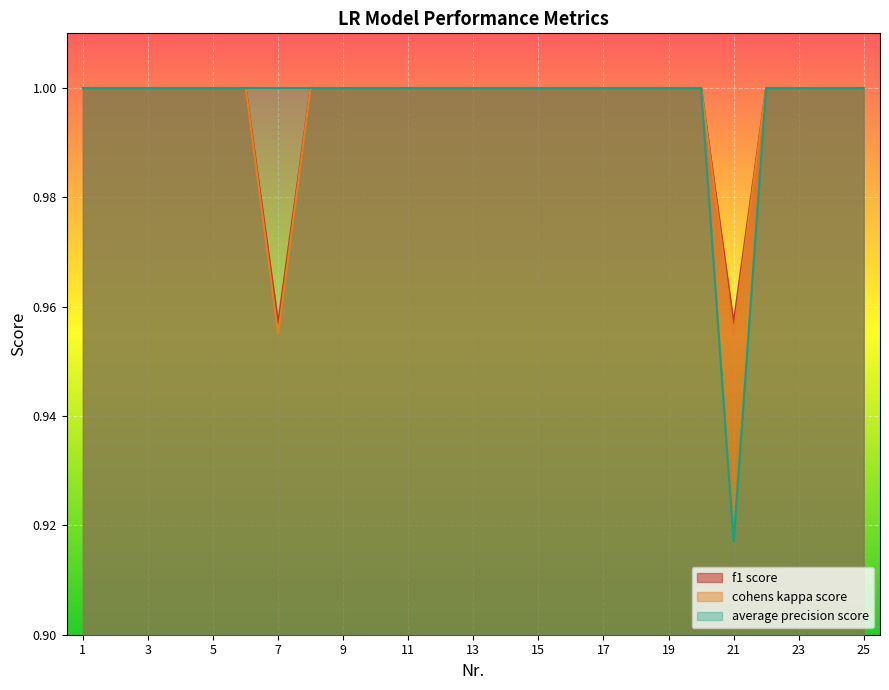

Reading left to right, extract all data points from this chart.

f1 score: 1=1.0	2=1.0	3=1.0	4=1.0	5=1.0	6=1.0	7=1.0	8=1.0	9=1.0	10=1.0	11=1.0	12=1.0	13=1.0	14=1.0	15=1.0	16=1.0	17=1.0	18=1.0	19=1.0	20=1.0	21=1.0	22=1.0	23=1.0	24=1.0	25=1.0
cohens kappa score: 1=1.0	2=1.0	3=1.0	4=1.0	5=1.0	6=1.0	7=1.0	8=1.0	9=1.0	10=1.0	11=1.0	12=1.0	13=1.0	14=1.0	15=1.0	16=1.0	17=1.0	18=1.0	19=1.0	20=1.0	21=1.0	22=1.0	23=1.0	24=1.0	25=1.0
average precision score: 1=1.0	2=1.0	3=1.0	4=1.0	5=1.0	6=1.0	7=1.0	8=1.0	9=1.0	10=1.0	11=1.0	12=1.0	13=1.0	14=1.0	15=1.0	16=1.0	17=1.0	18=1.0	19=1.0	20=1.0	21=0.9	22=1.0	23=1.0	24=1.0	25=1.0